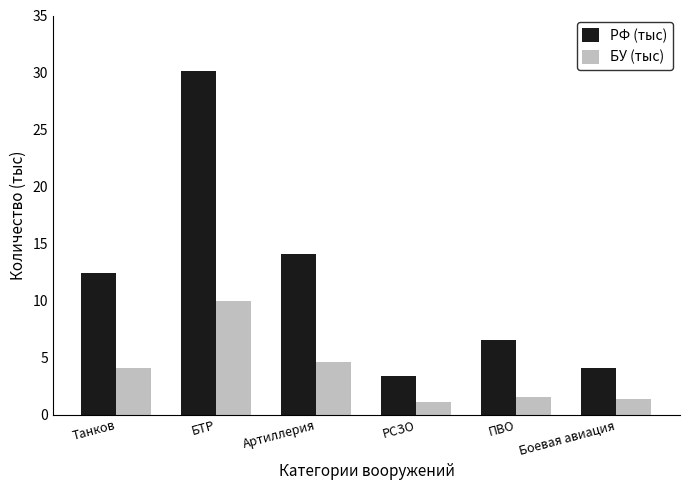

What are all the series names shown in the legend?

РФ (тыс), БУ (тыс)